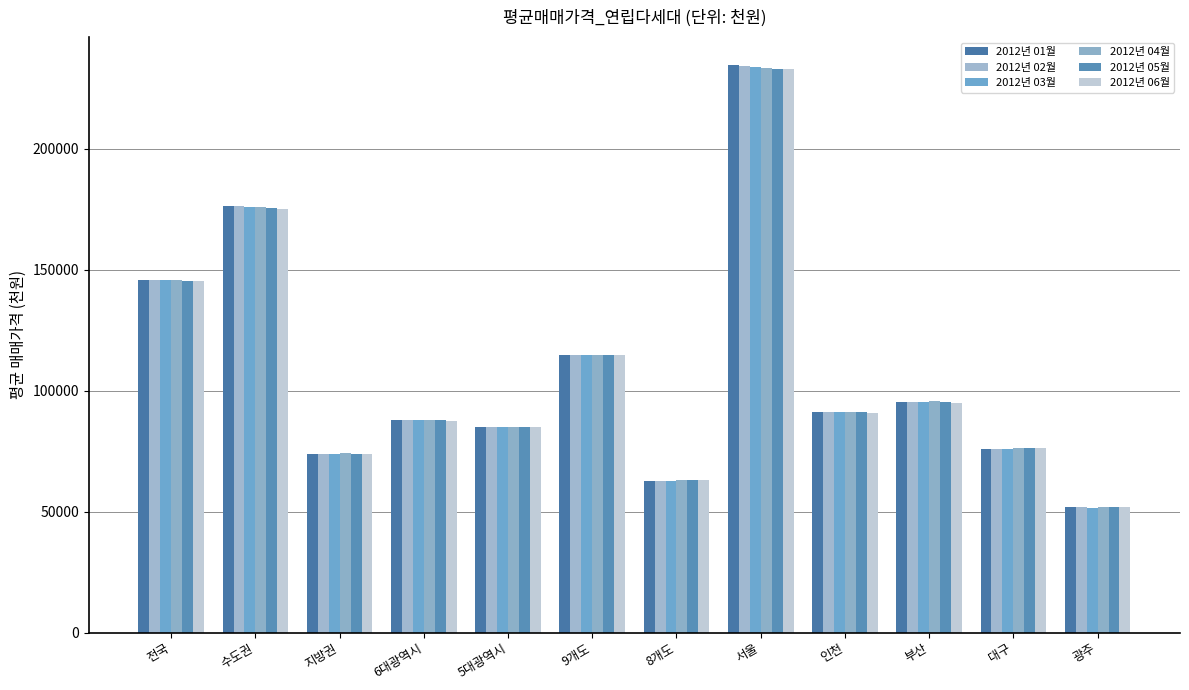

Reading right to left, list all the values displayed in this chart.

2012년 01월: 광주=51793	대구=75864	부산=95387	인천=91327	서울=234325	8개도=62520	9개도=114870	5대광역시=84853	6대광역시=87729	지방권=73696	수도권=176233	전국=145768
2012년 02월: 광주=51793	대구=75876	부산=95387	인천=91323	서울=234269	8개도=62666	9개도=114873	5대광역시=84877	6대광역시=87741	지방권=73781	수도권=176179	전국=145755
2012년 03월: 광주=51664	대구=75993	부산=95396	인천=91104	서울=233822	8개도=62772	9개도=114875	5대광역시=84964	6대광역시=87692	지방권=73877	수도권=175917	전국=145600
2012년 04월: 광주=51831	대구=76218	부산=95517	인천=91171	서울=233424	8개도=62899	9개도=114805	5대광역시=85111	6대광역시=87804	지방권=74014	수도권=175680	전국=145474
2012년 05월: 광주=51888	대구=76248	부산=95204	인천=90930	서울=232985	8개도=62954	9개도=114733	5대광역시=84981	6대광역시=87625	지방권=73977	수도권=175385	전국=145256
2012년 06월: 광주=51871	대구=76263	부산=95027	인천=90600	서울=232775	8개도=63069	9개도=114622	5대광역시=84849	6대광역시=87404	지방권=73968	수도권=175145	전국=145084